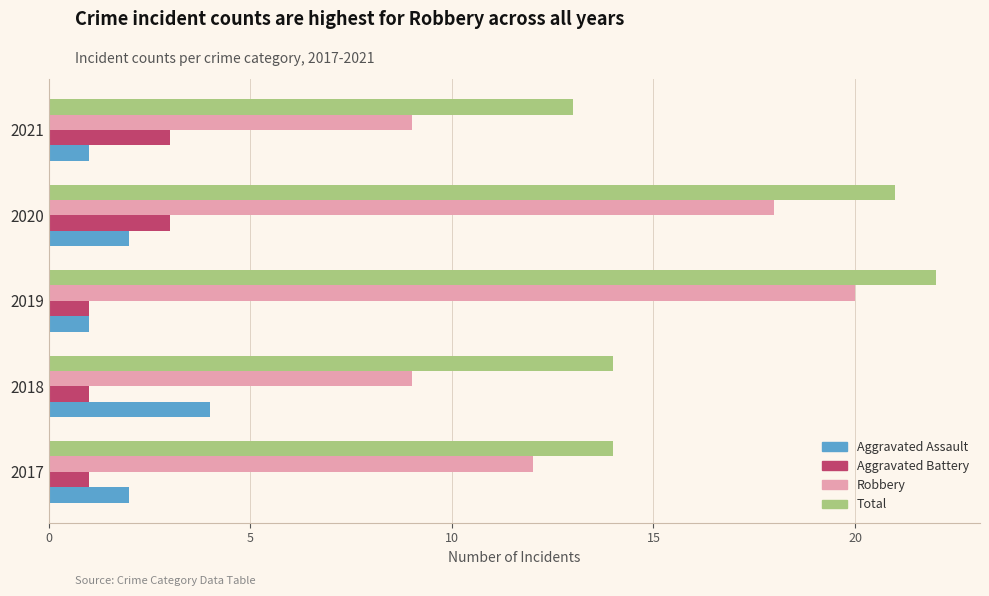

At how many categories does at least one series exceed 11?

5